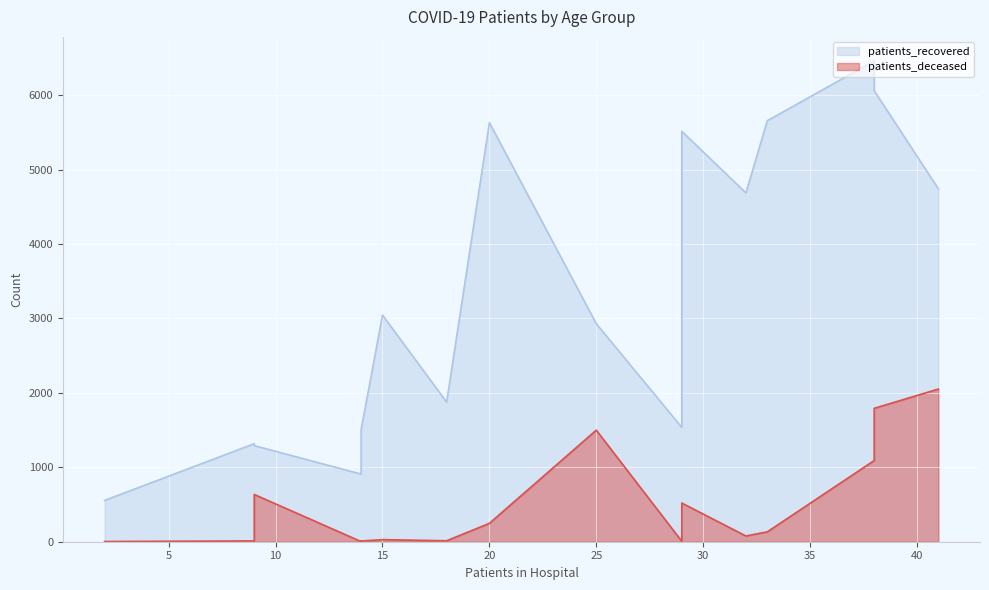

What is the maximum value for patients_recovered?

6459